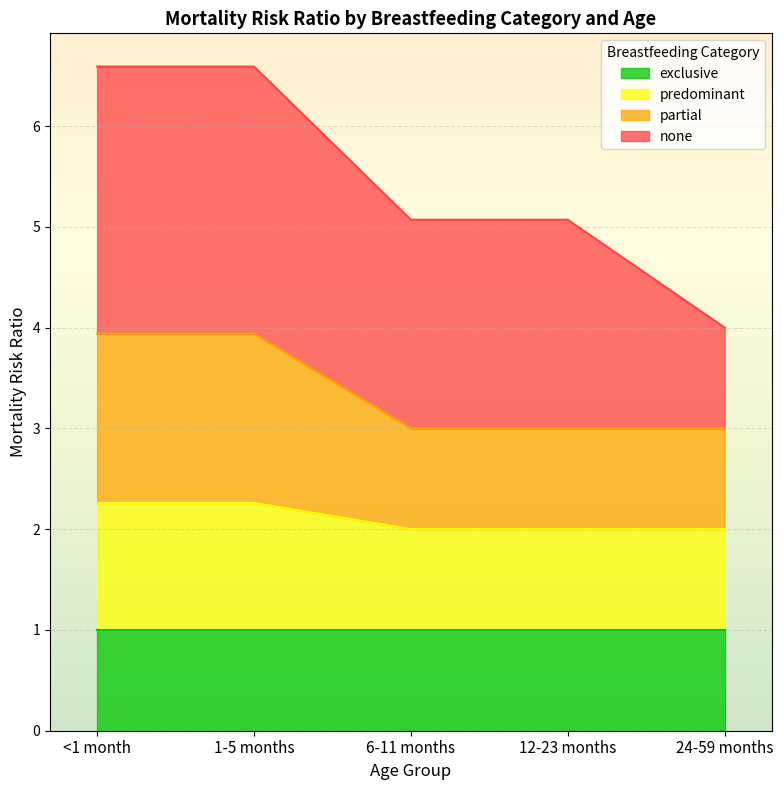

What is the total value across all series at <1 month?

6.6